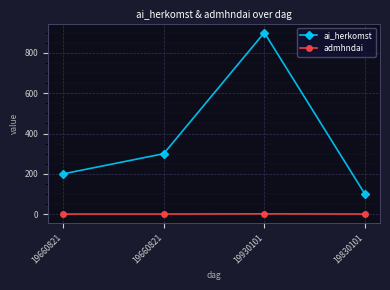

What is the smallest value displayed?

1